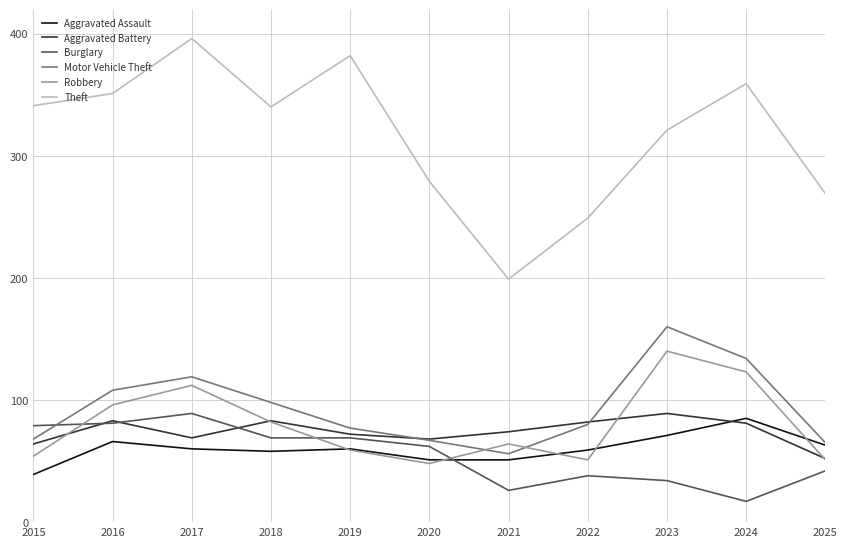

What is the spread (max minus min) of values at 2024?

342